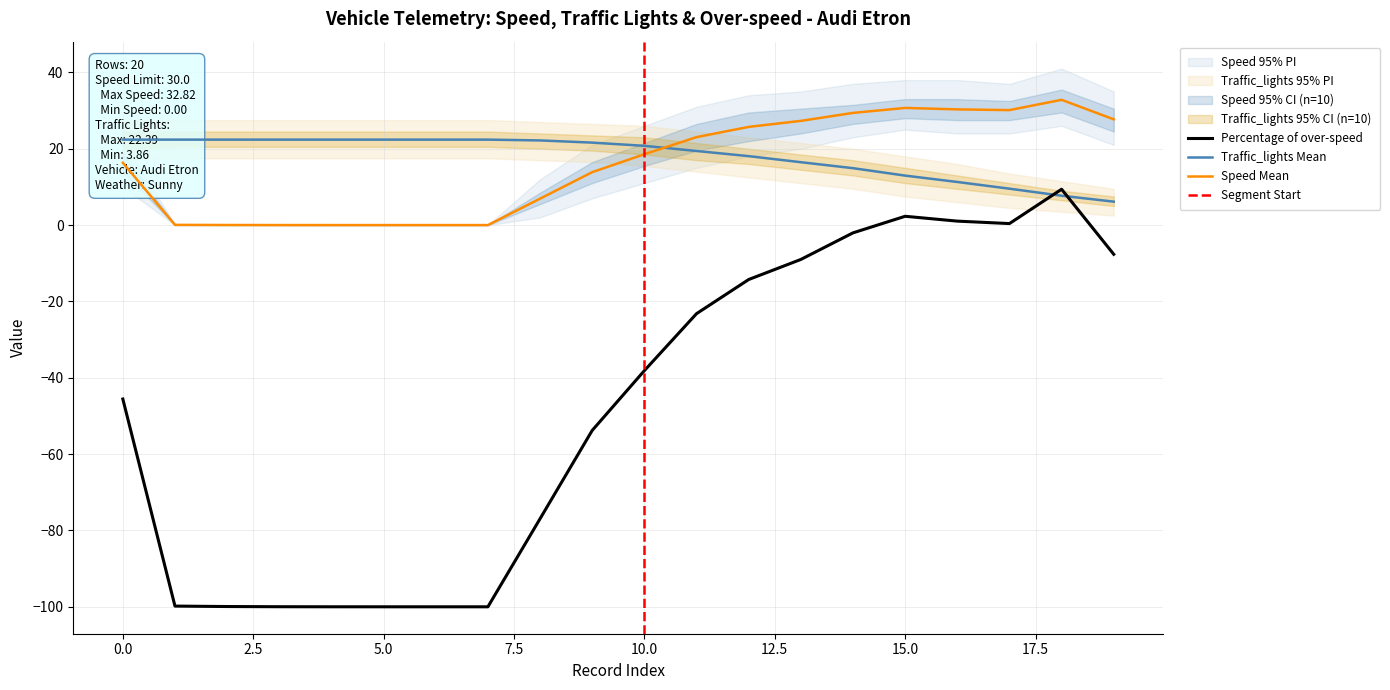

What is the minimum value for Traffic_lights?

6.1